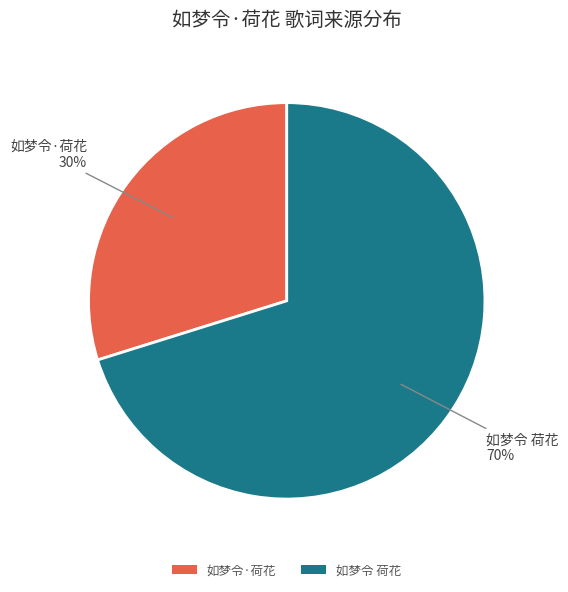

Which category accounts for the majority?

如梦令 荷花